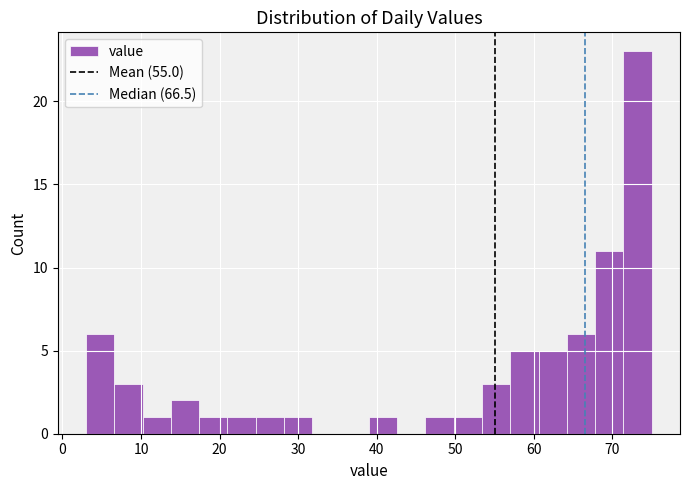

Around what value on the x-axis is the tallest bar? Give the approximate position of its centre, as read against the axis.

73